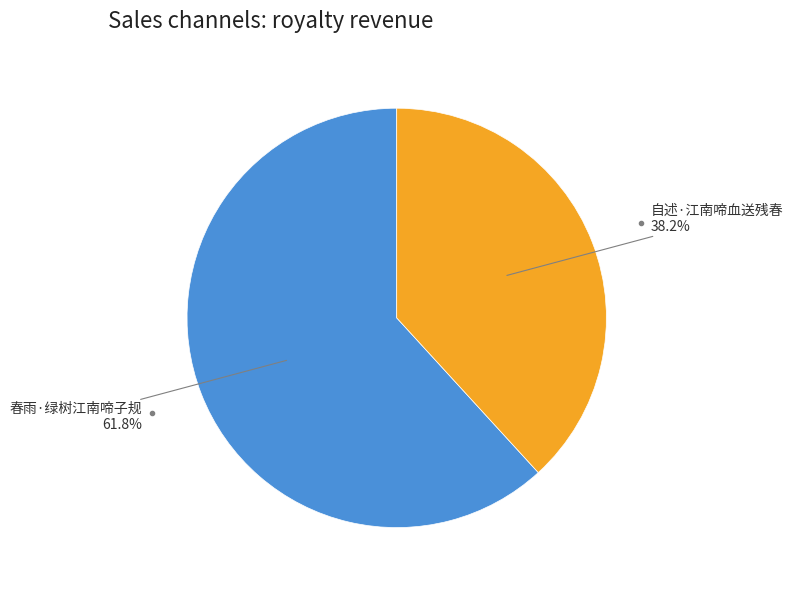

Which slice is the smallest?

自述·江南啼血送残春